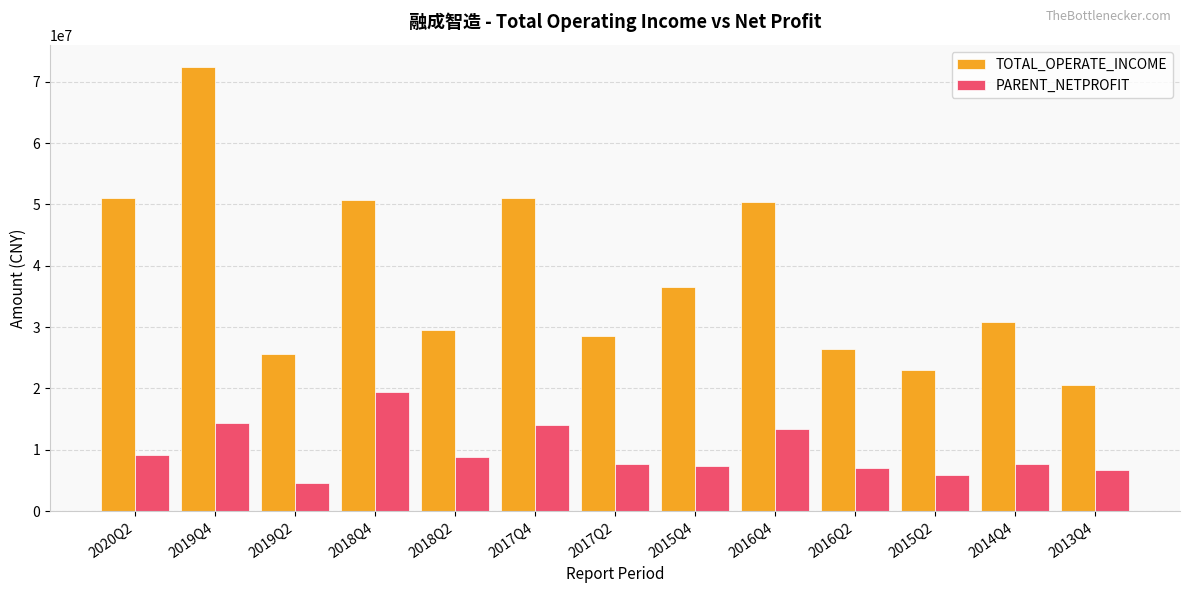

Between 2017Q4 and 2013Q4, which series saw the biggest shift?

TOTAL_OPERATE_INCOME